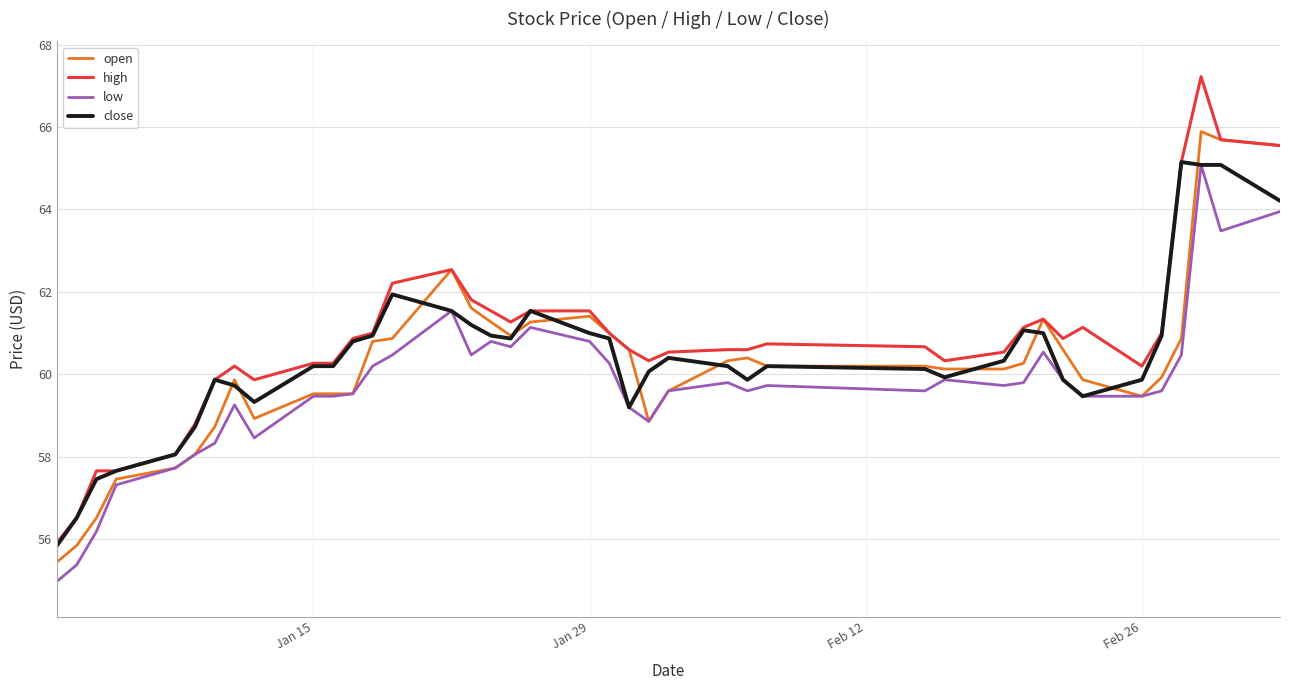

True or false: low and high intersect in this chart.

False